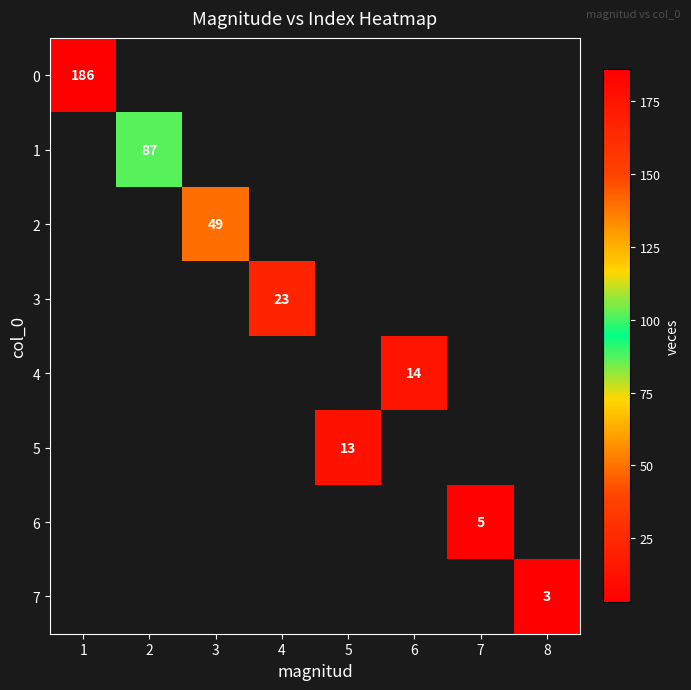

Is it true that 0 equals 186 at 1?

True